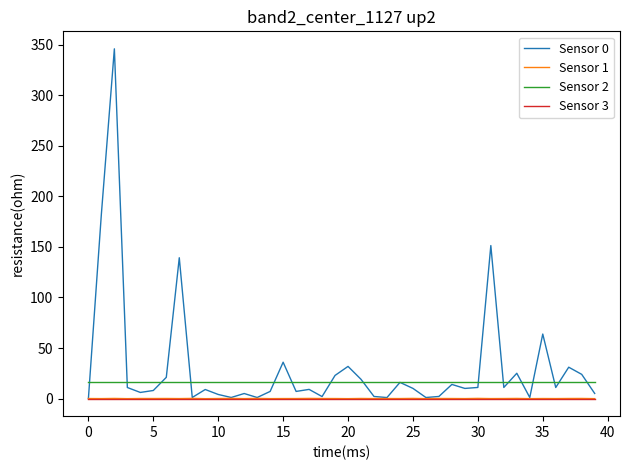

What is the maximum value shown in the chart?

346.1